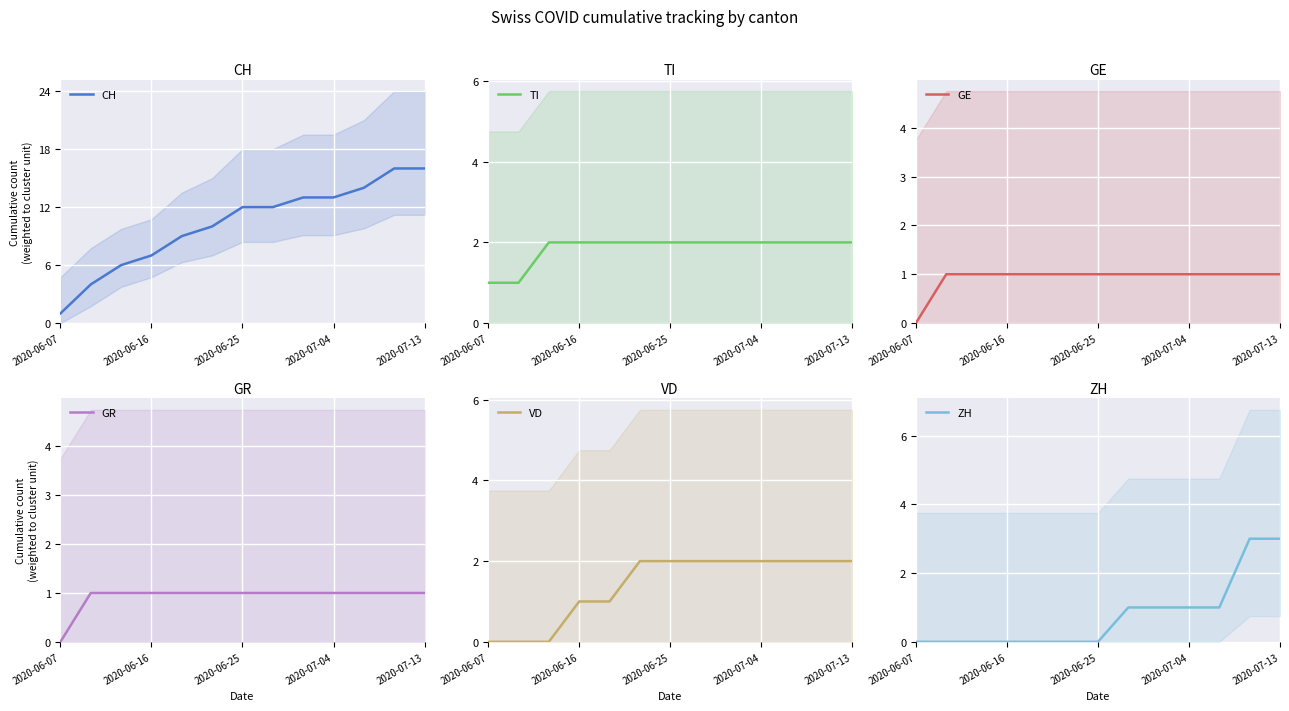

What is the difference between the highest and lowest values at 8?

12